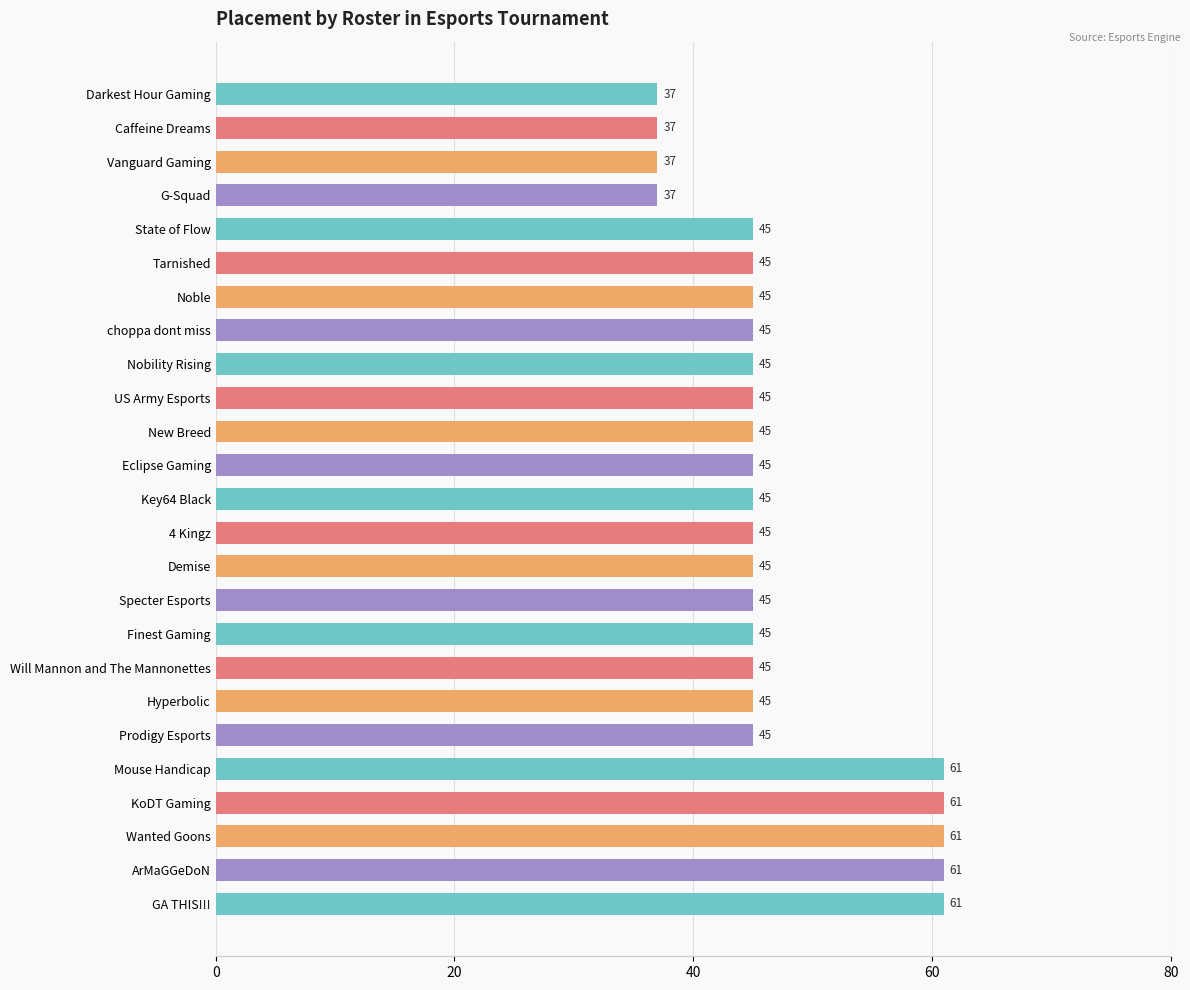

The chart shows a value of 15 at Caffeine Dreams. True or false?

False